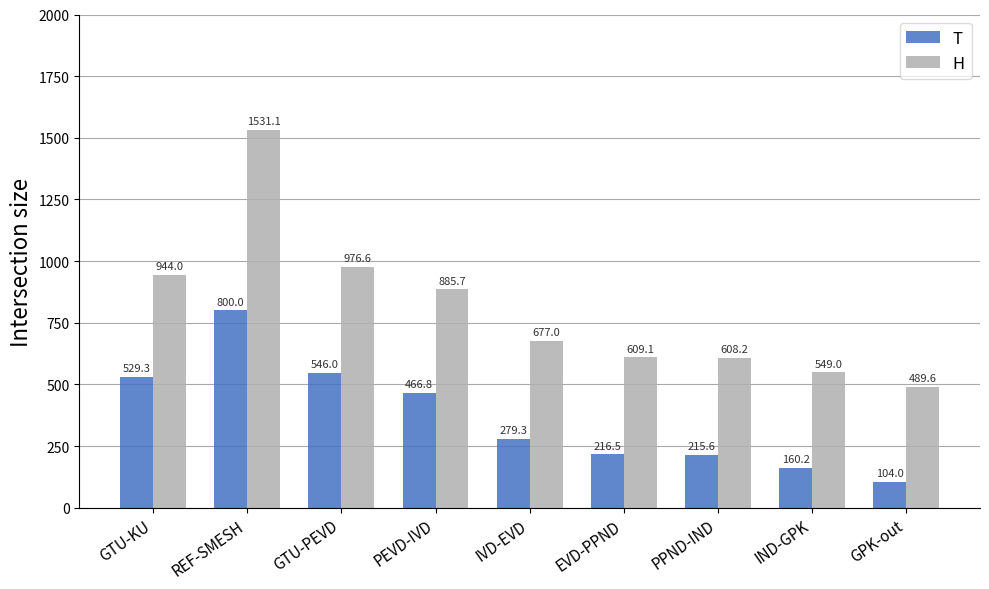

How many data points in T are above 279?

5